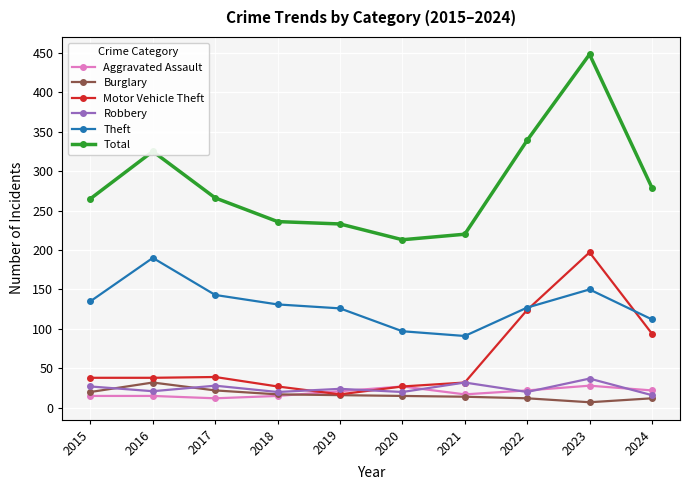

Which series has the largest range (max minus min)?

Total